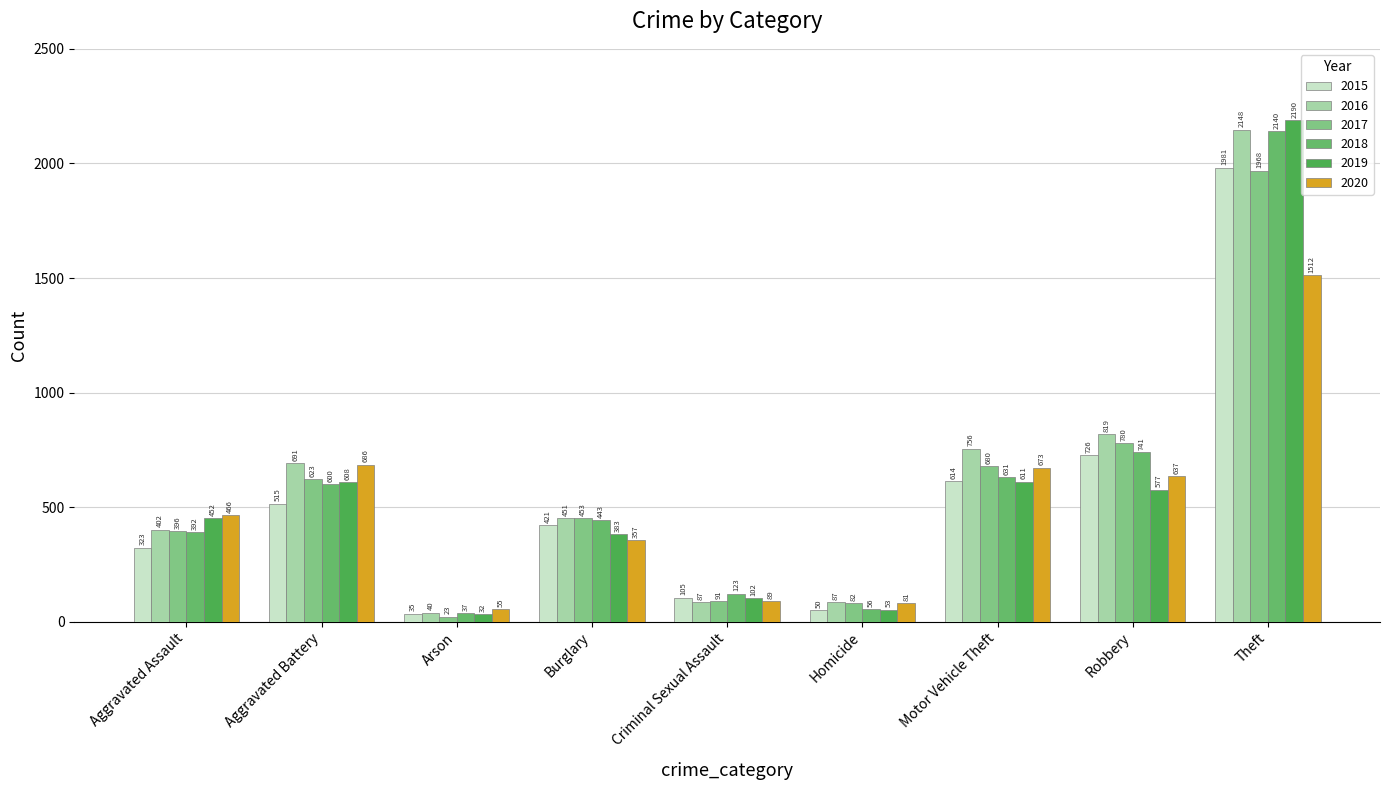

The value of 2020 at Aggravated Assault is 466. True or false?

True